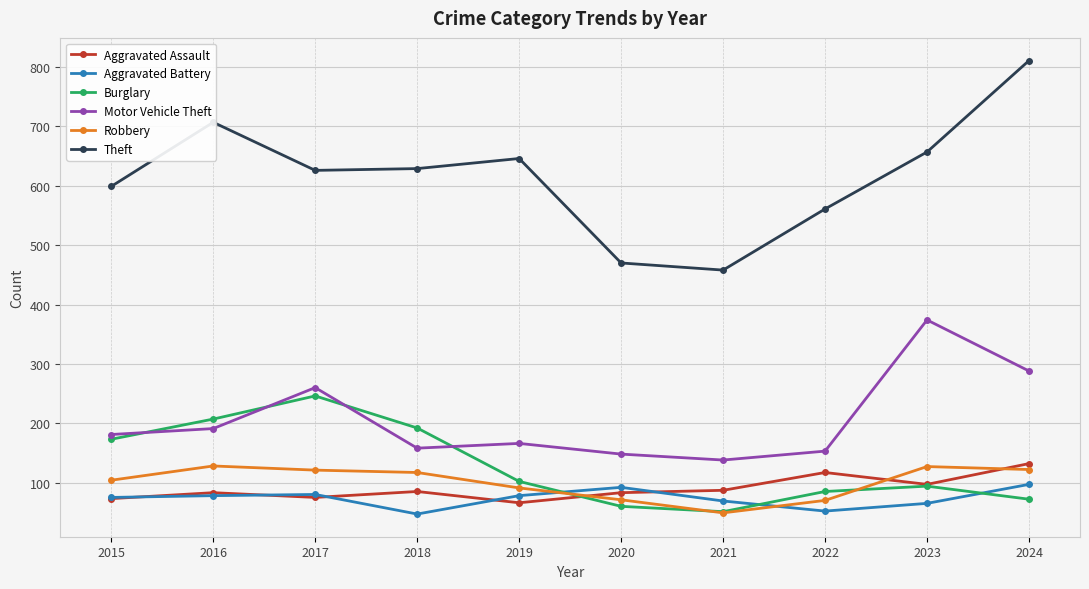

At which category does Motor Vehicle Theft reach its first local valley?

2018